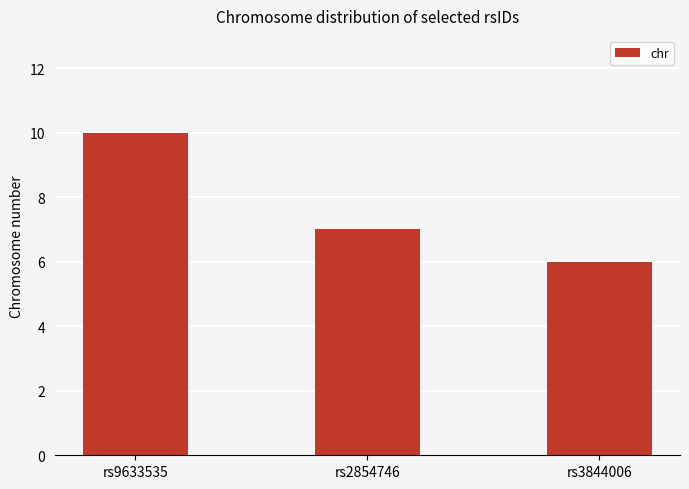

What is the value of the 1st bar from the left?

10